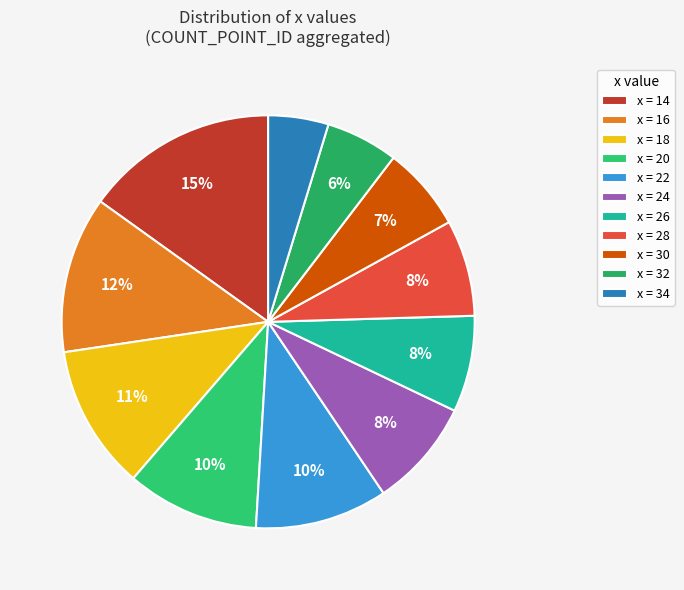

How many segments does this pie chart have?

11